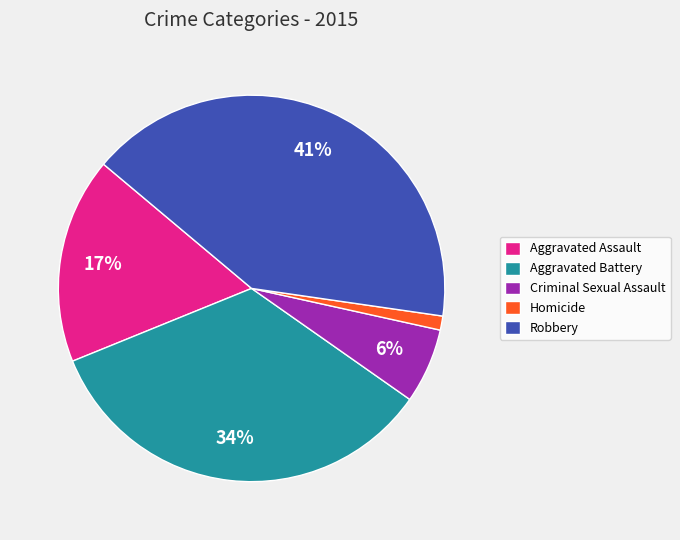

To the nearest percent, what portion does Aggravated Assault represent?

17%